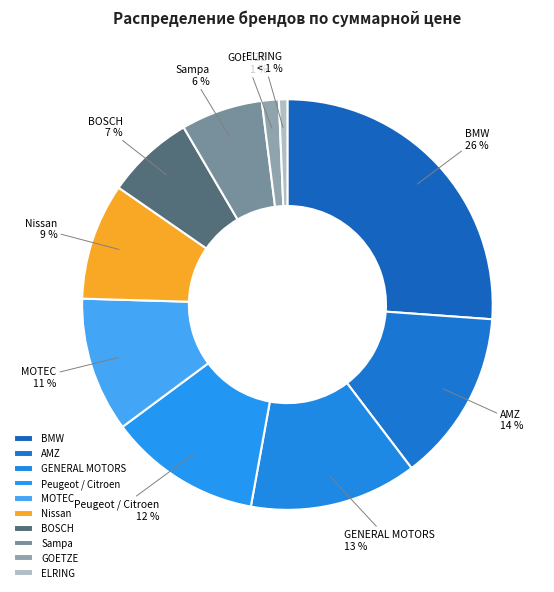

What is the ratio of the value at BOSCH to the value at AMZ?

0.5